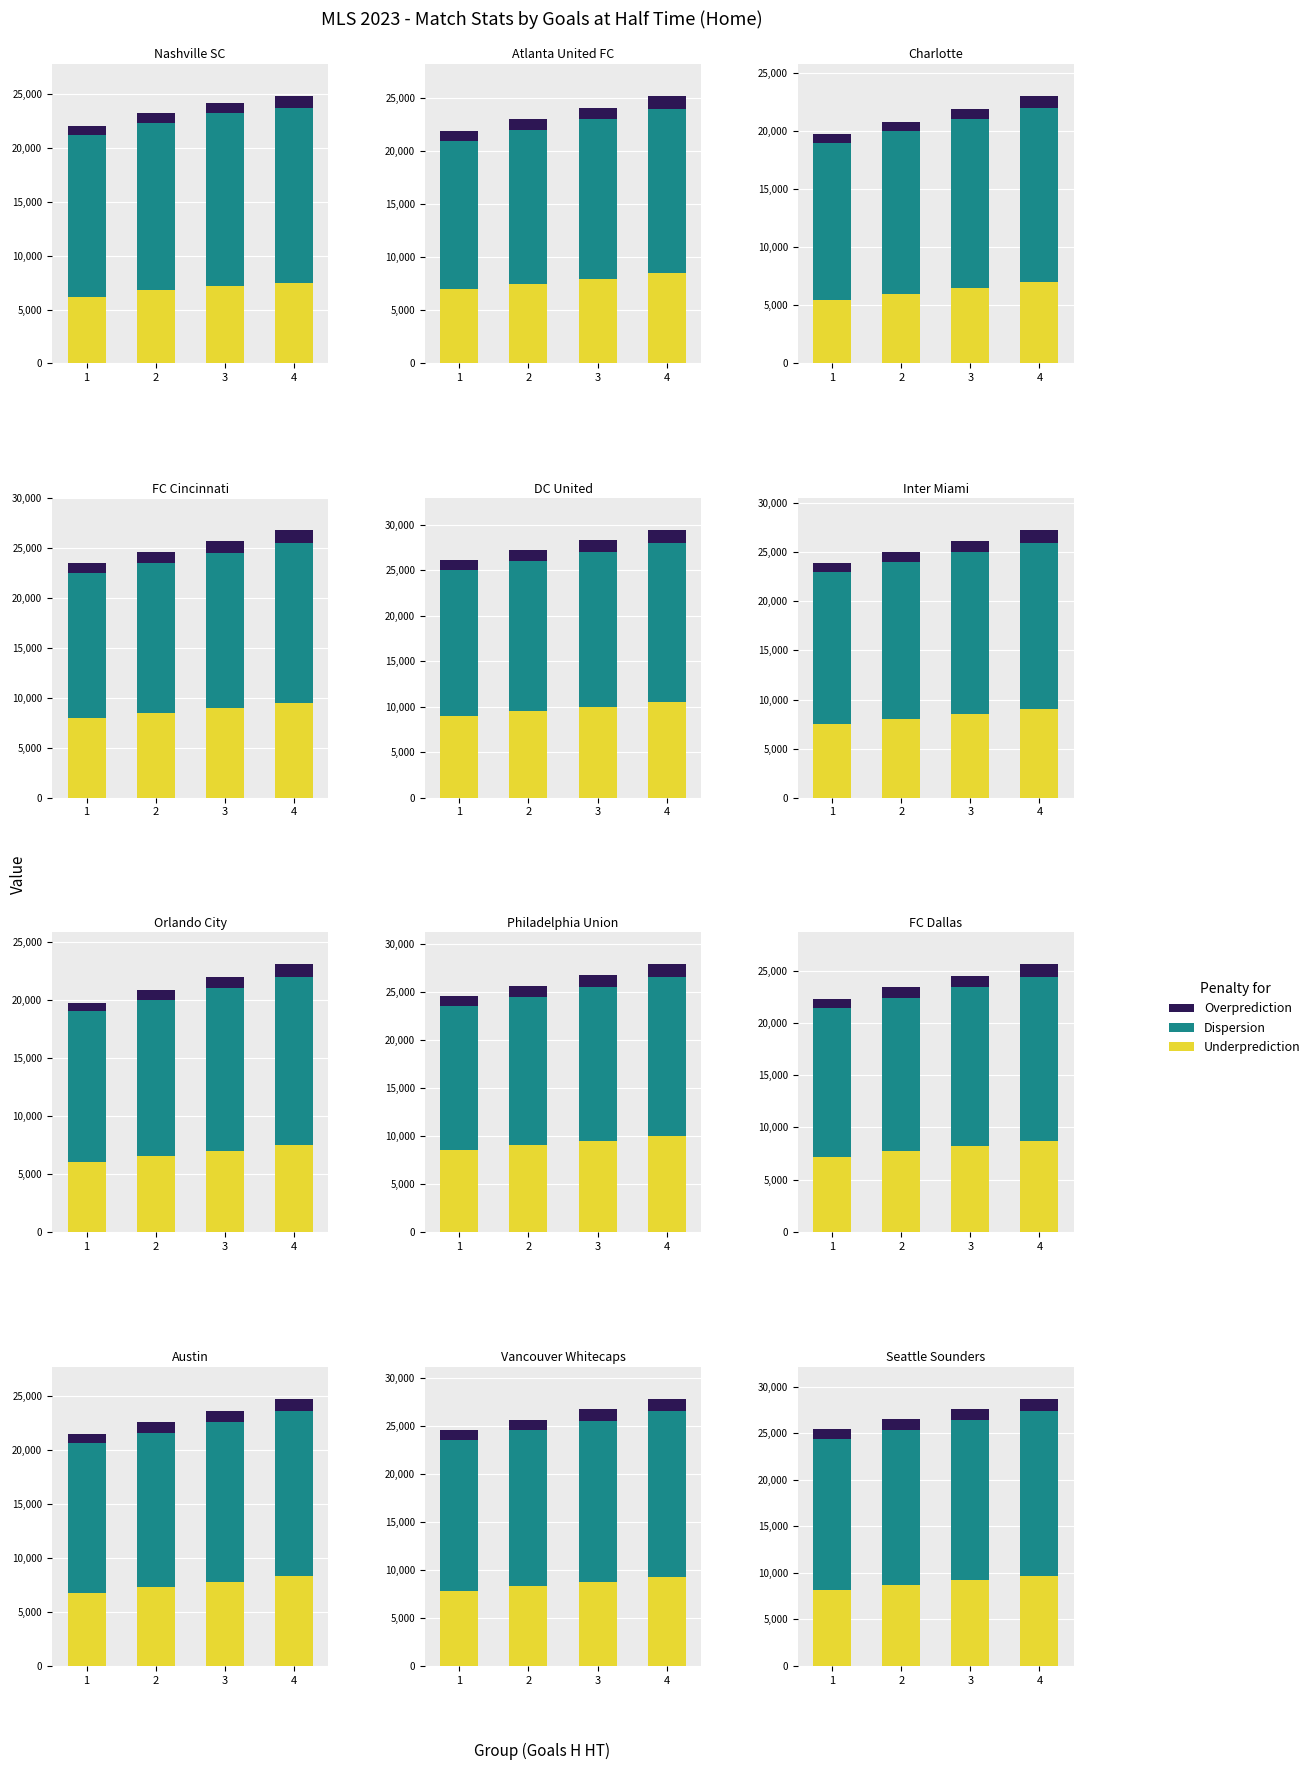

Which series changed the most between 2 and 4?

Underprediction